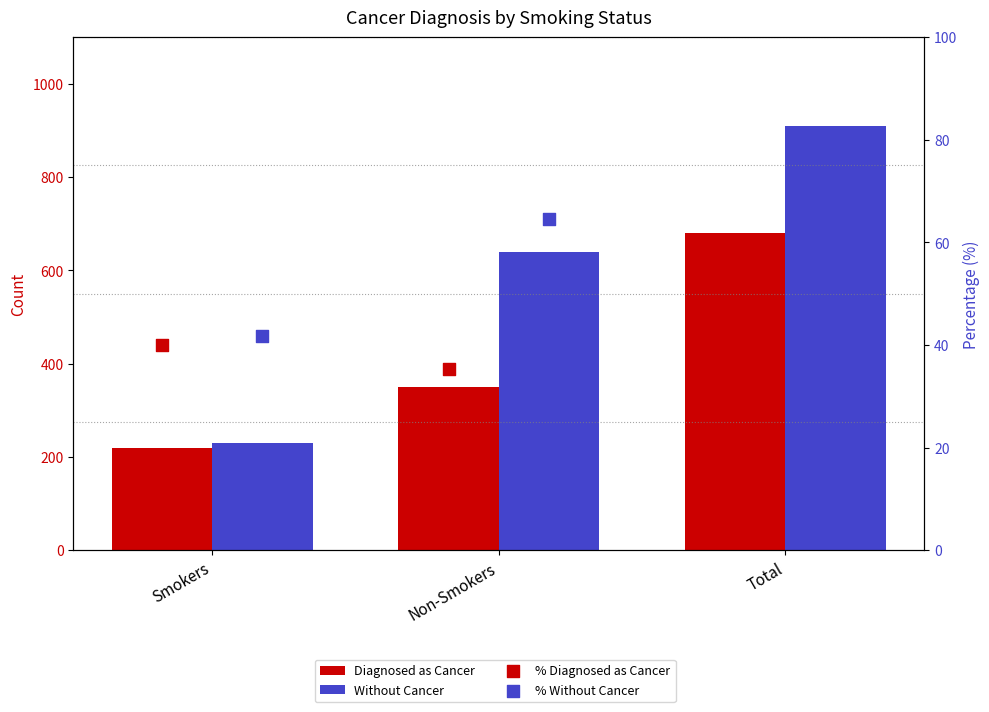

Which series has the largest total across all categories?

Without Cancer